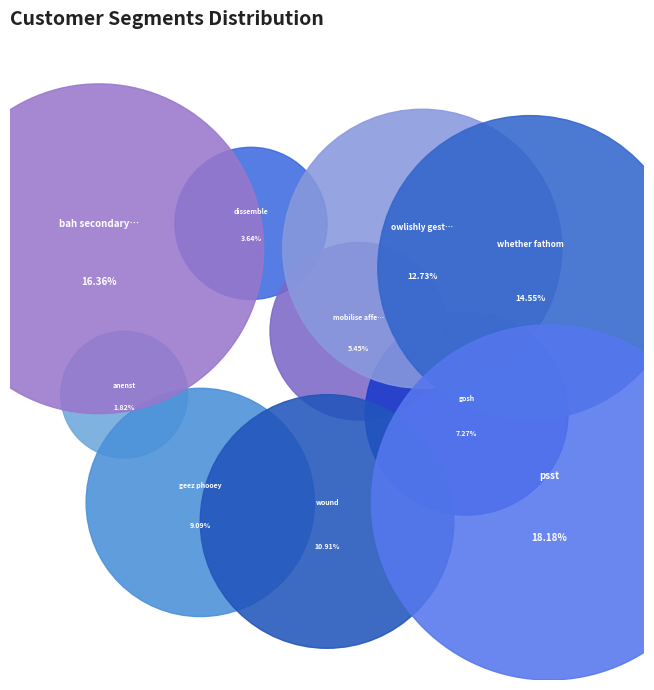

How many segments does this pie chart have?

10